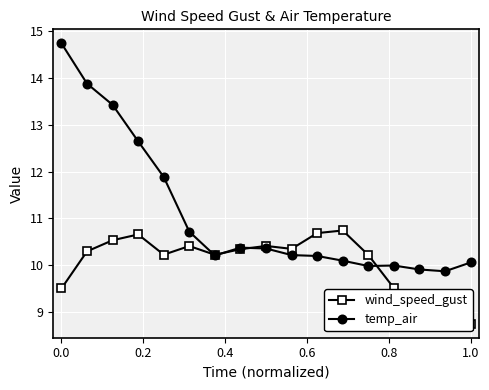

What are all the series names shown in the legend?

wind_speed_gust, temp_air